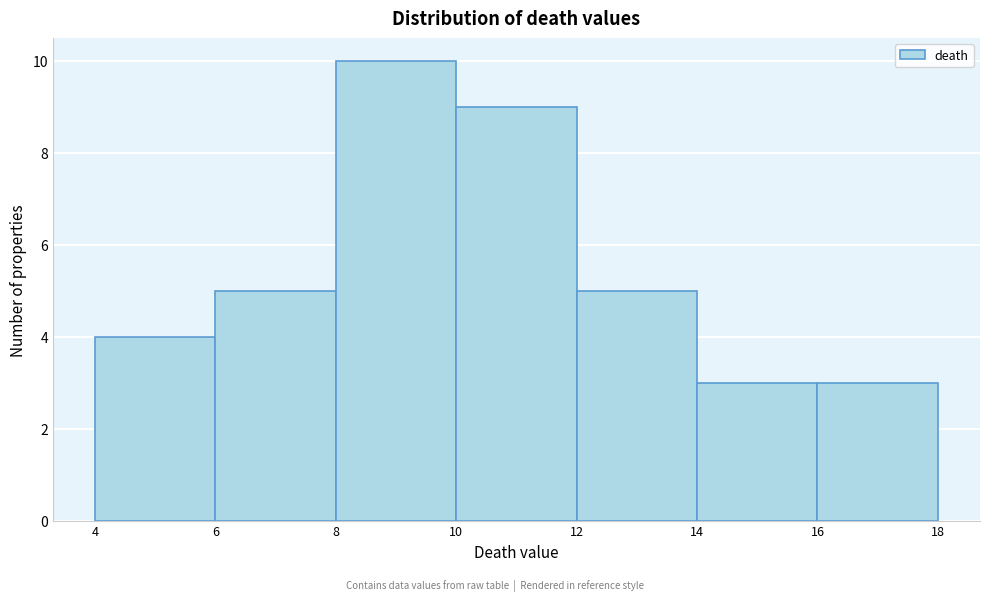

Reading left to right, transcribe this chart: for each bar, give the range it covers on the x-axis and its height. The values are not printed on the chart, so give them approximately, as read against the axis.

4 to 6: 4
6 to 8: 5
8 to 10: 10
10 to 12: 9
12 to 14: 5
14 to 16: 3
16 to 18: 3